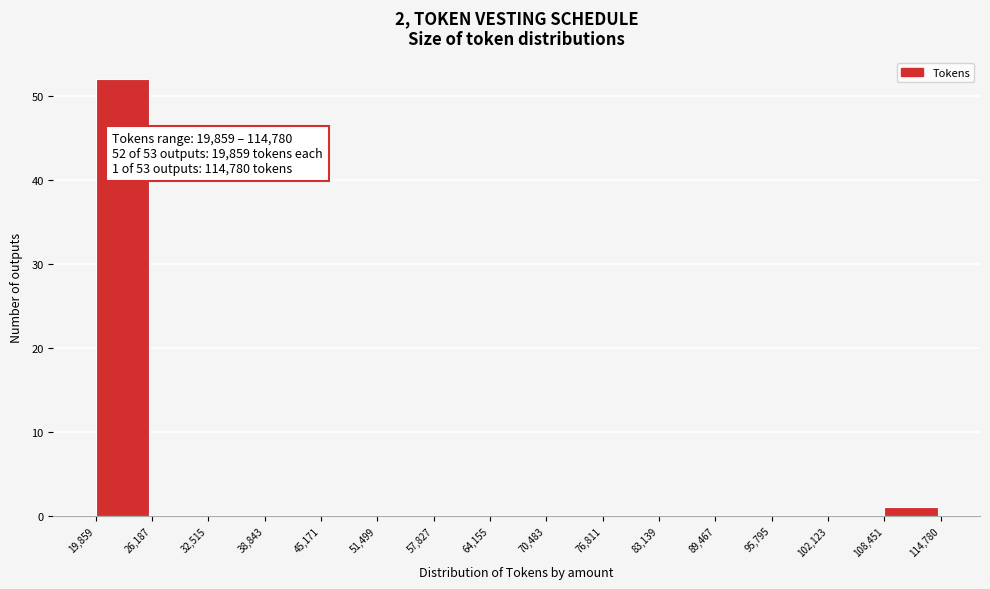

Which range on the x-axis has the tallest bar?

19,859 to 26,187